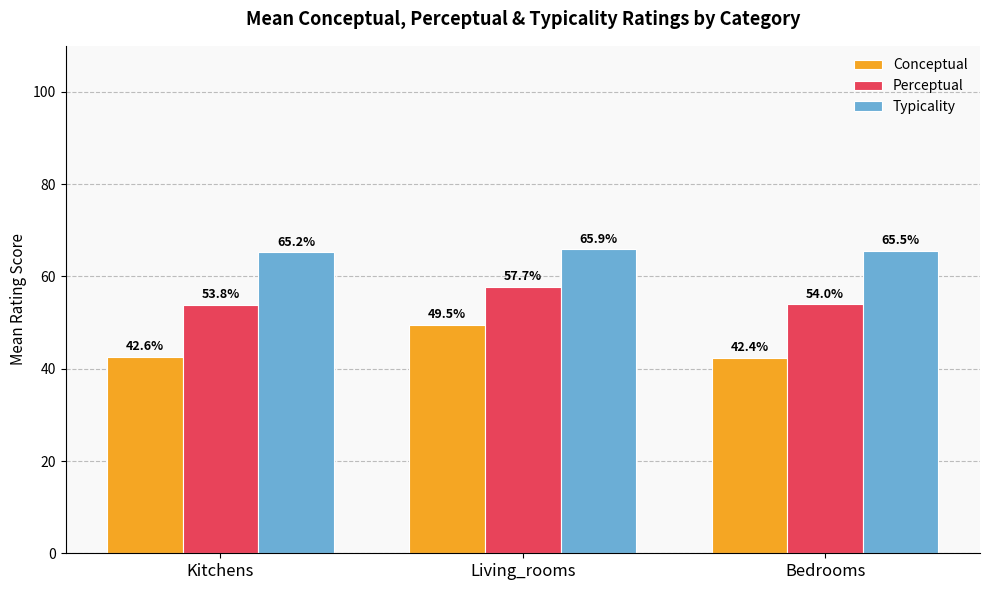

Reading left to right, transcribe all the data shown in this chart.

Conceptual: Kitchens=42.6	Living_rooms=49.5	Bedrooms=42.4
Perceptual: Kitchens=53.8	Living_rooms=57.7	Bedrooms=54.0
Typicality: Kitchens=65.2	Living_rooms=65.9	Bedrooms=65.5